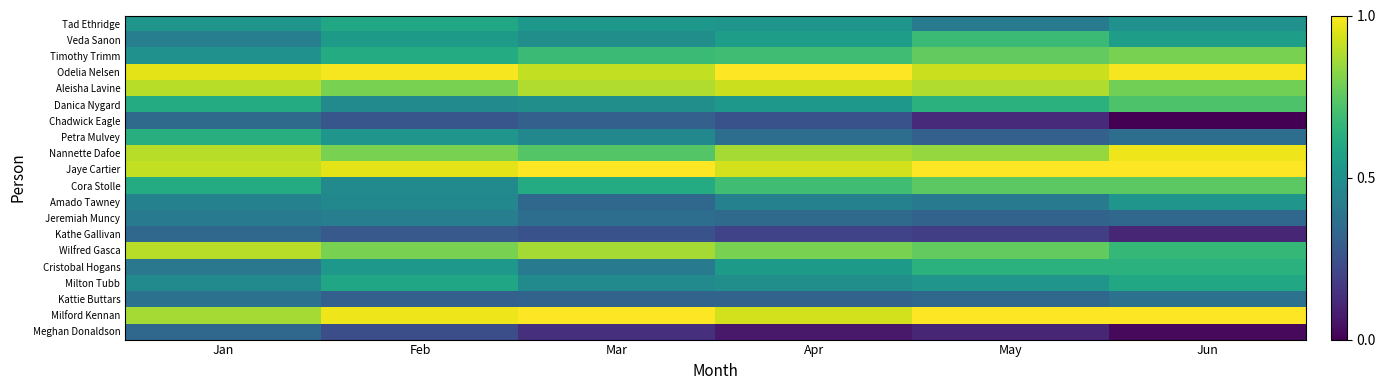

At which category does the chart reach its minimum across all series?

Jun